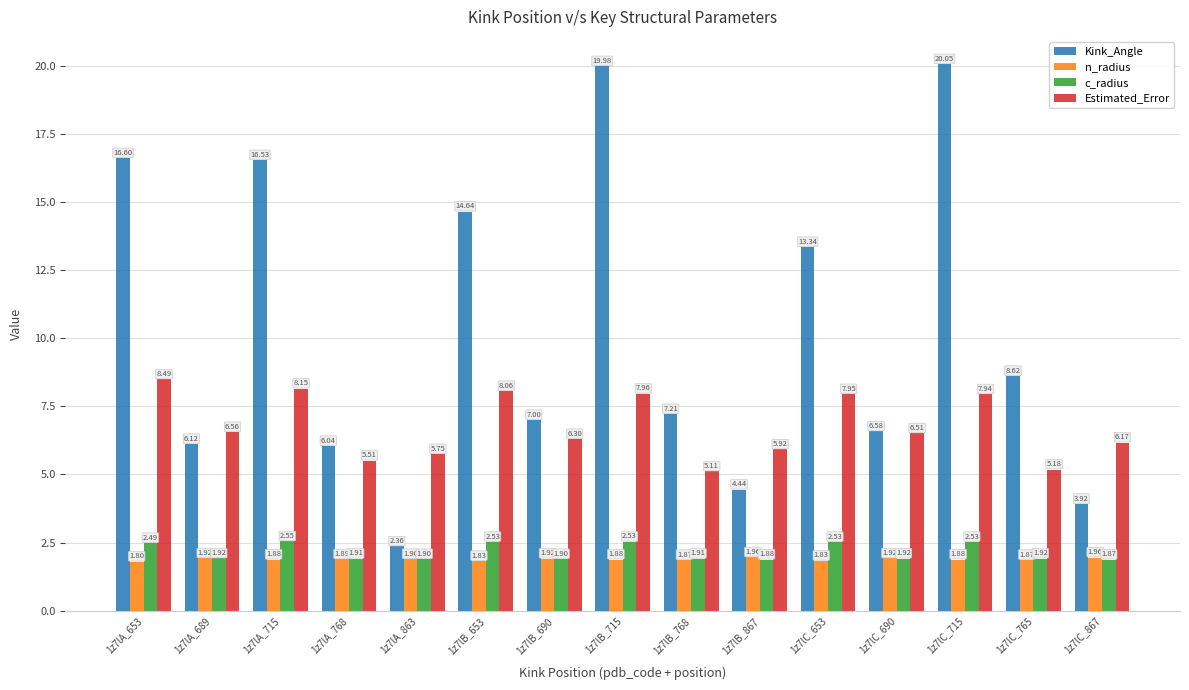

Rank the series by their maximum value, from lowest to highest.

n_radius, c_radius, Estimated_Error, Kink_Angle